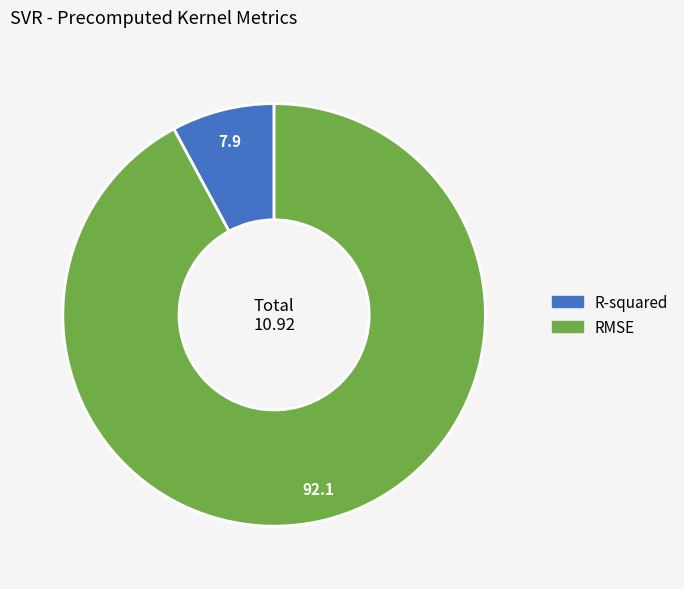

Count the number of slices in the pie.

2